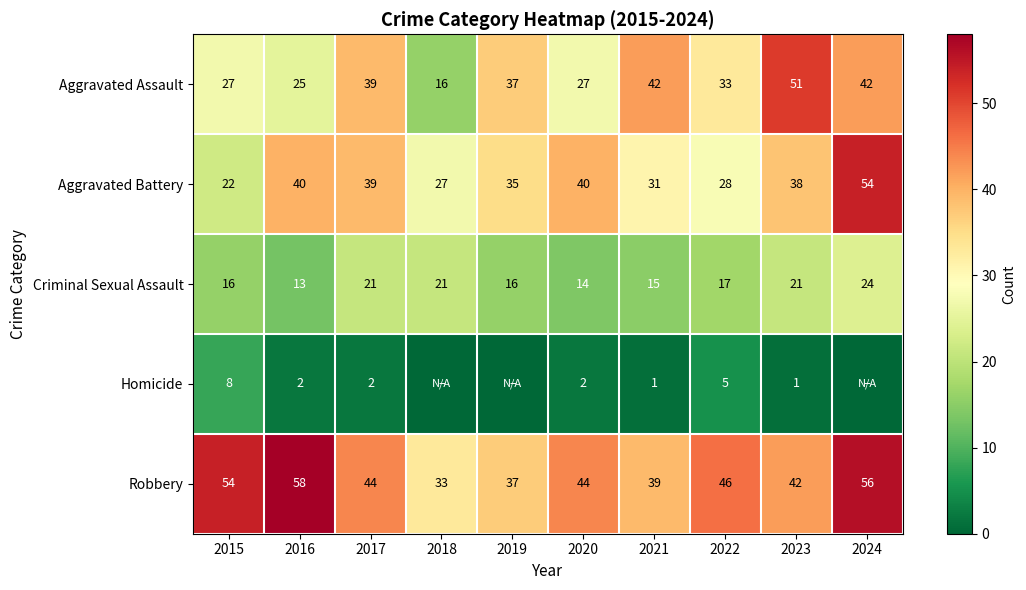

What is the maximum value for Criminal Sexual Assault?

24